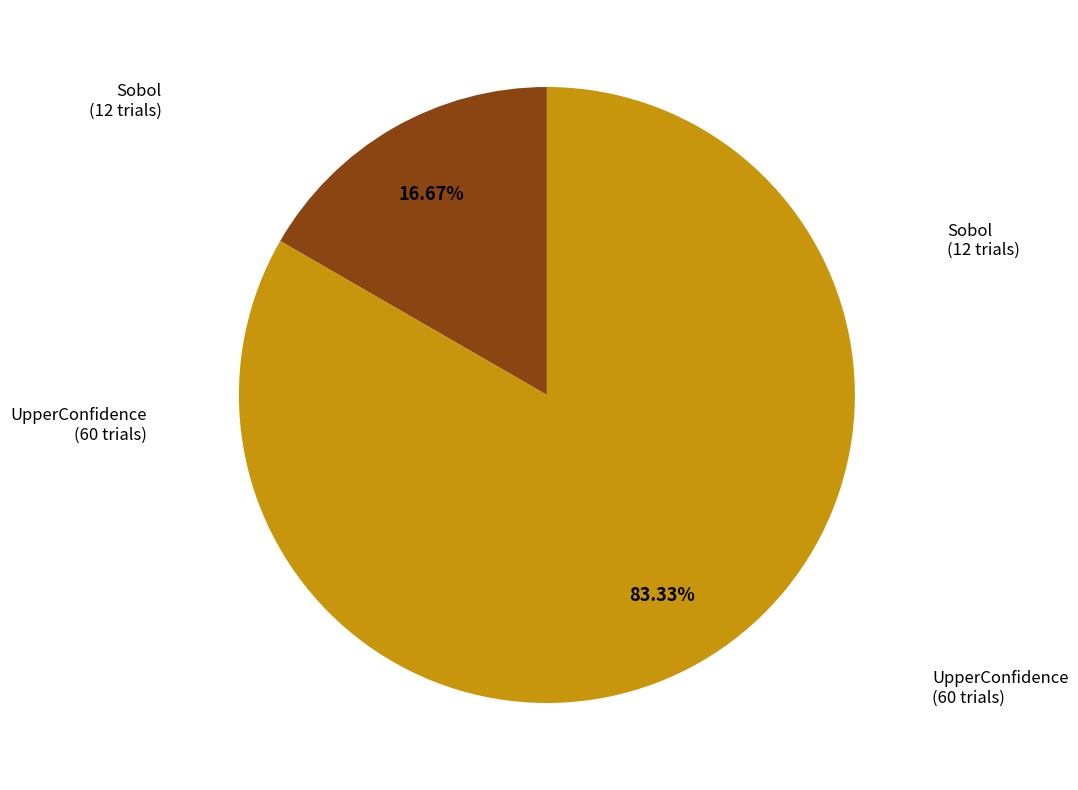

How many slices are in this pie chart?

2